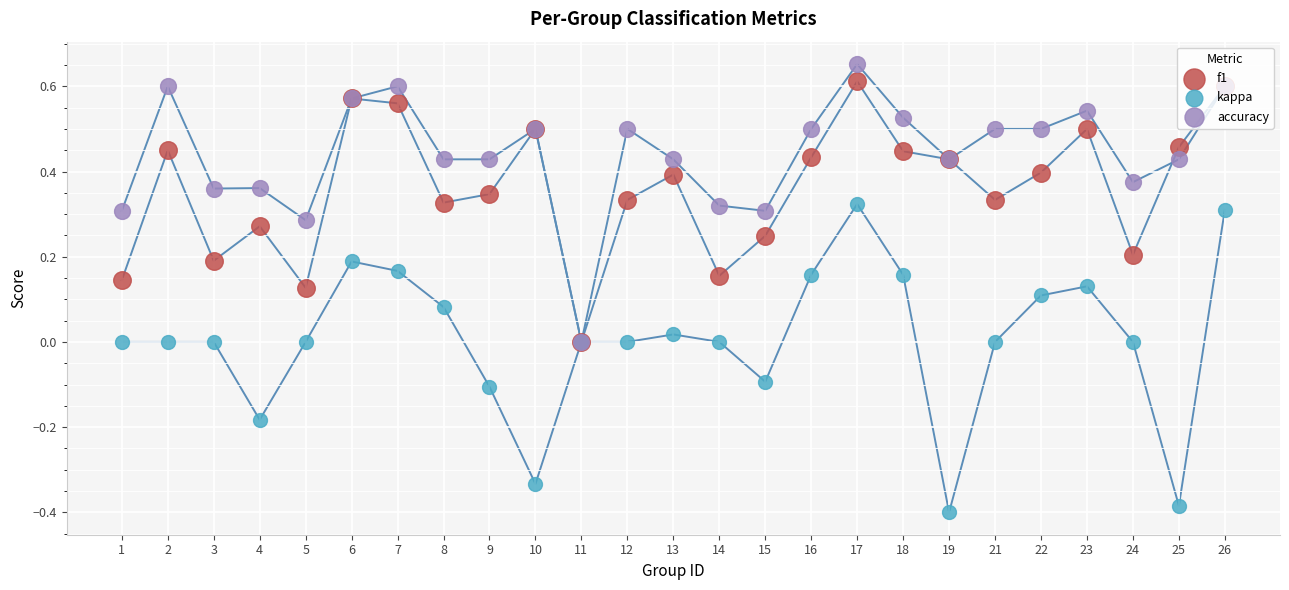

Which series has the largest Y range (max minus min)?

kappa